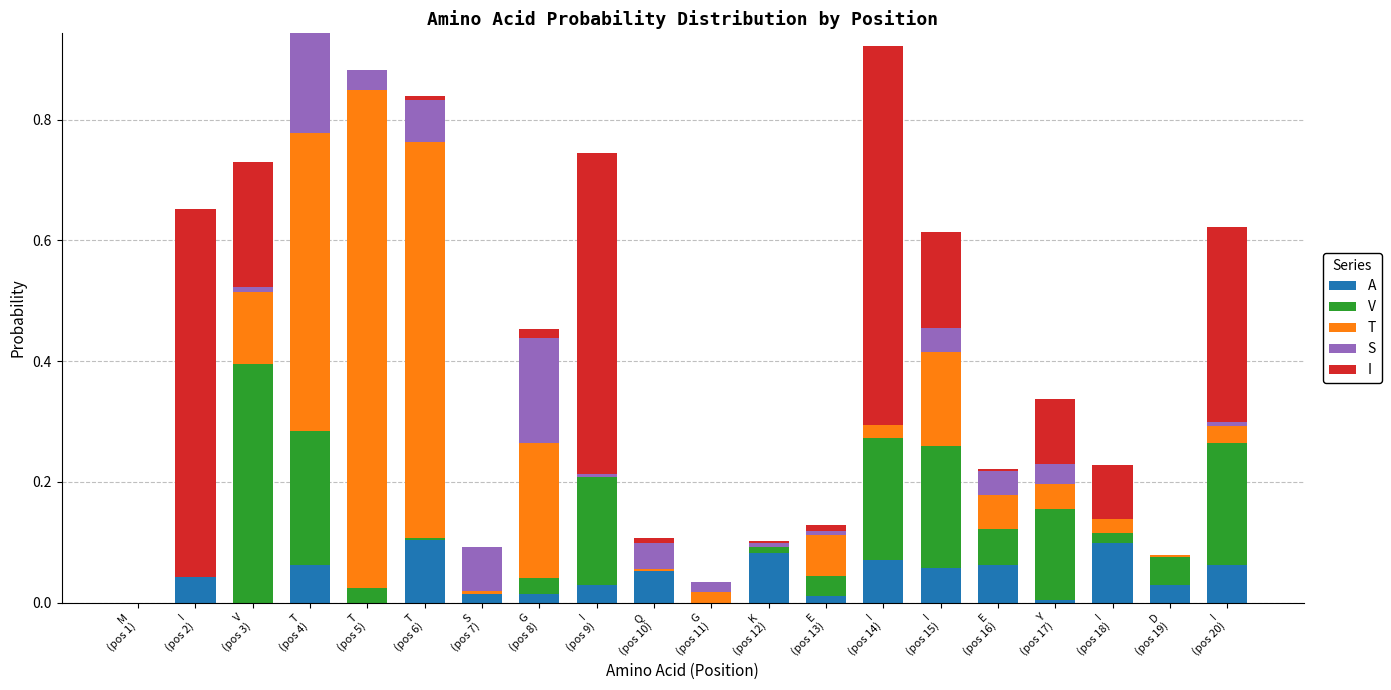

What are all the series names shown in the legend?

A, V, T, S, I